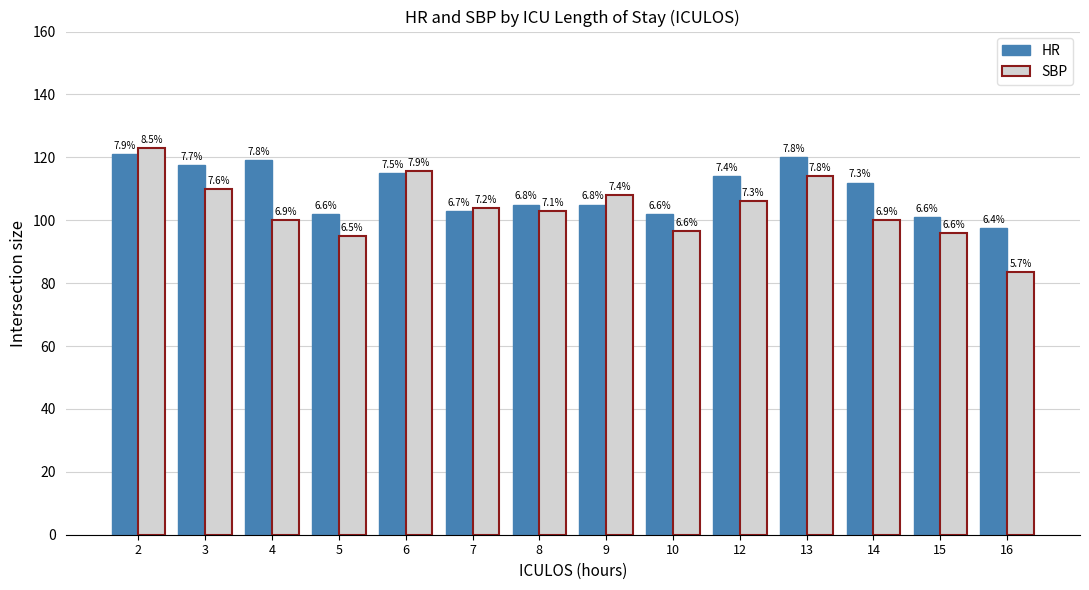

What is the value of the SBP bar at the 10th from the left?

106.0